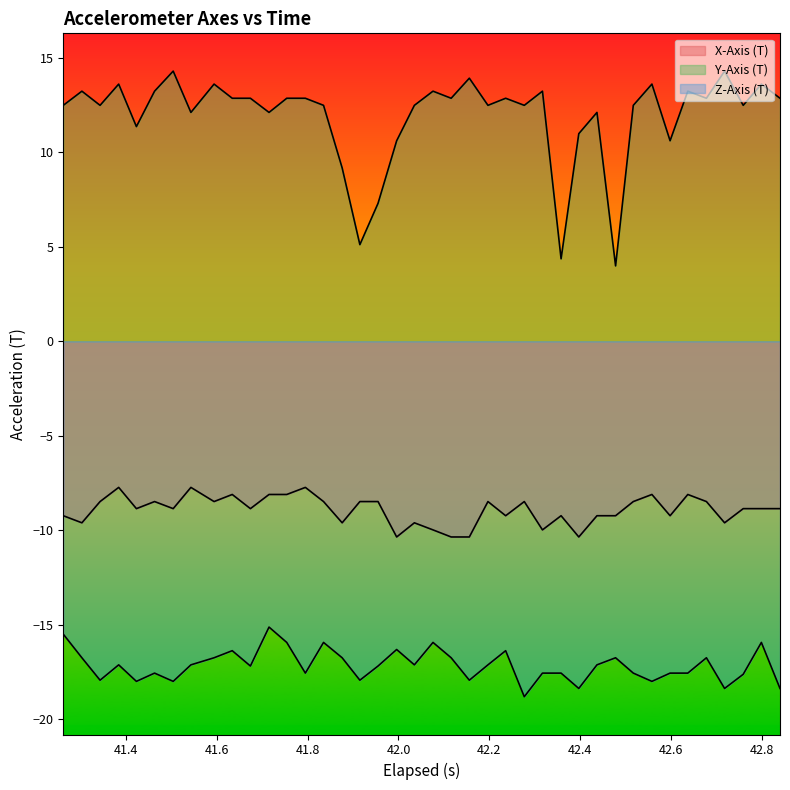

What is the difference between the maximum and minimum values in the X-Axis (T) series?

2.6